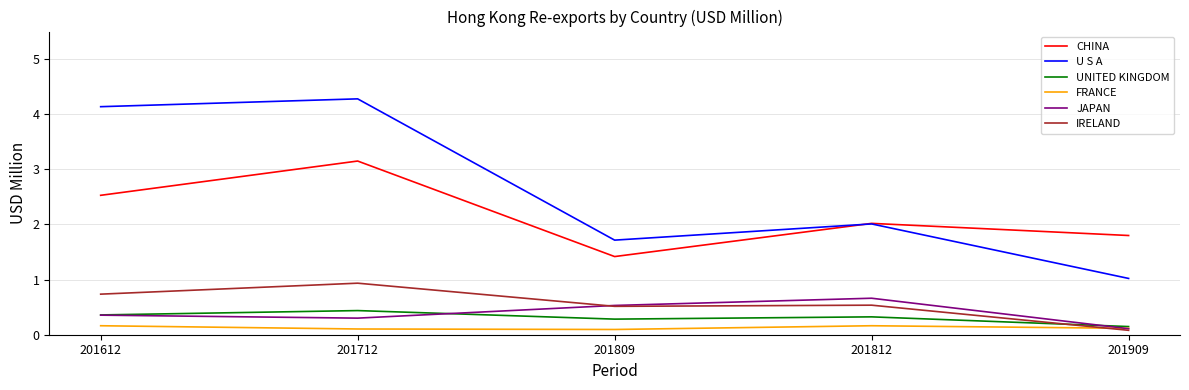

What is the greatest value displayed?

4.3